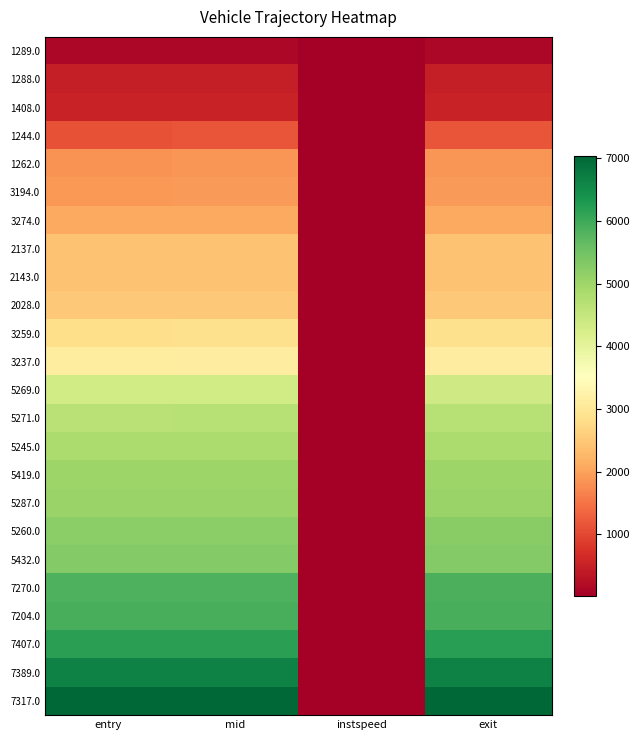

Reading right to left, transcribe all the data shown in this chart.

1289.0: exit=142.0	instspeed=13.4	mid=135.5	entry=129.0
1288.0: exit=468.8	instspeed=13.1	mid=460.6	entry=453.7
1408.0: exit=522.2	instspeed=14.9	mid=516.5	entry=510.0
1244.0: exit=1148.8	instspeed=10.9	mid=1140.3	entry=1132.0
1262.0: exit=1864.1	instspeed=11.4	mid=1856.5	entry=1848.0
3194.0: exit=1915.6	instspeed=12.1	mid=1907.5	entry=1900.2
3274.0: exit=2089.2	instspeed=10.8	mid=2081.5	entry=2073.6
2137.0: exit=2416.8	instspeed=11.7	mid=2409.4	entry=2402.0
2143.0: exit=2423.0	instspeed=10.0	mid=2414.4	entry=2405.9
2028.0: exit=2508.5	instspeed=11.9	mid=2501.0	entry=2493.6
3259.0: exit=2853.4	instspeed=11.7	mid=2846.1	entry=2838.0
3237.0: exit=3127.7	instspeed=10.9	mid=3120.1	entry=3112.0
5269.0: exit=4350.6	instspeed=10.7	mid=4335.4	entry=4327.2
5271.0: exit=4686.2	instspeed=15.3	mid=4679.5	entry=4674.1
5245.0: exit=4834.2	instspeed=11.7	mid=4826.5	entry=4818.0
5419.0: exit=5027.6	instspeed=12.1	mid=5019.6	entry=5012.0
5287.0: exit=5056.7	instspeed=13.6	mid=5050.2	entry=5043.5
5260.0: exit=5228.9	instspeed=13.3	mid=5221.2	entry=5214.0
5432.0: exit=5300.7	instspeed=11.5	mid=5292.4	entry=5285.2
7270.0: exit=5859.7	instspeed=12.7	mid=5851.6	entry=5844.0
7204.0: exit=5900.5	instspeed=13.5	mid=5894.1	entry=5887.7
7407.0: exit=6196.1	instspeed=13.2	mid=6188.4	entry=6182.1
7389.0: exit=6648.4	instspeed=11.8	mid=6641.1	entry=6633.0
7317.0: exit=7040.2	instspeed=12.1	mid=7033.2	entry=7026.1